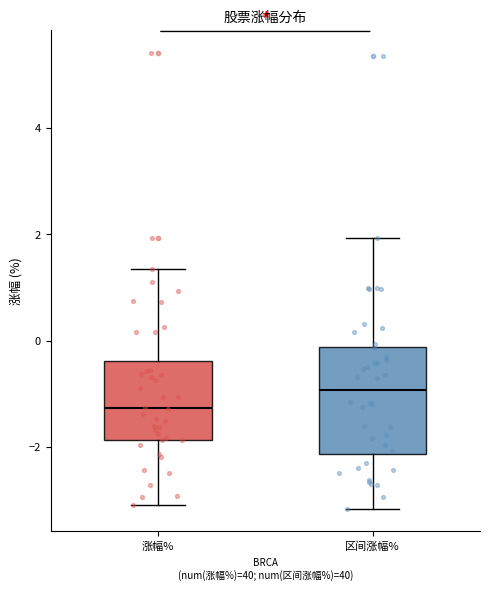

Which box is the tallest, from its lower edge to its upper edge?

区间涨幅%